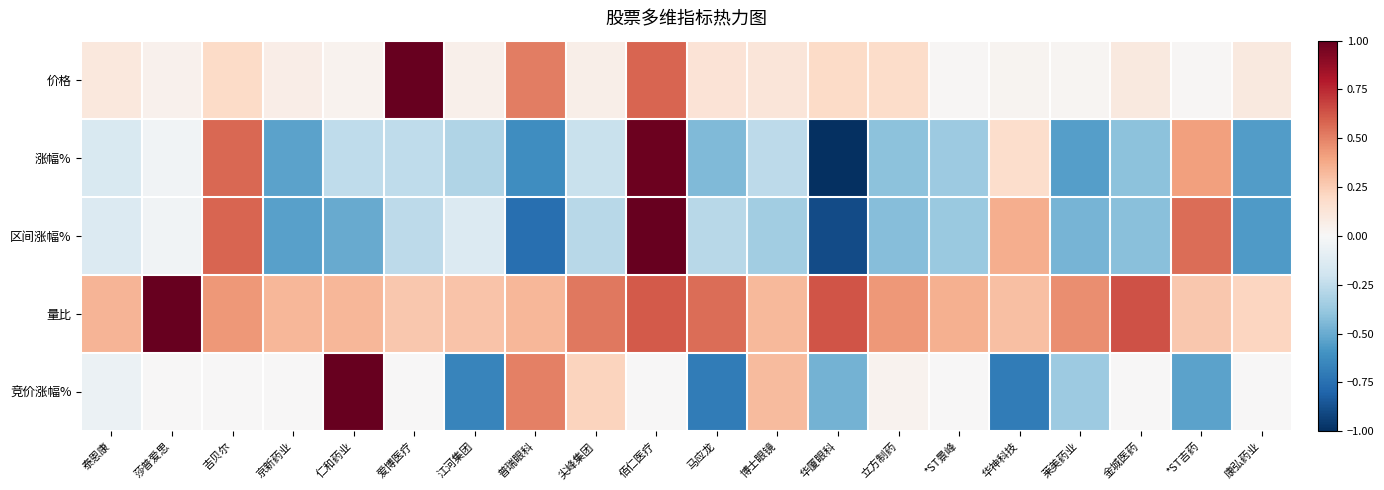

Rank the series at 京新药业 from lowest to highest value.

区间涨幅%, 涨幅%, 竞价涨幅%, 价格, 量比